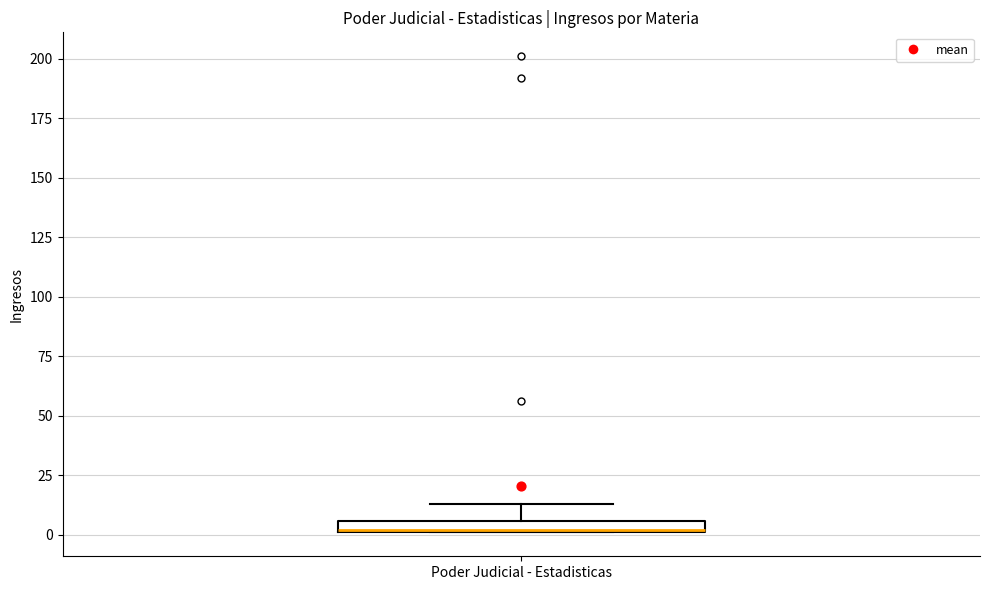

Where is the lower edge of the box for Poder Judicial - Estadisticas on the y-axis? The values are not printed on the chart, so give them approximately, as read against the axis.

0